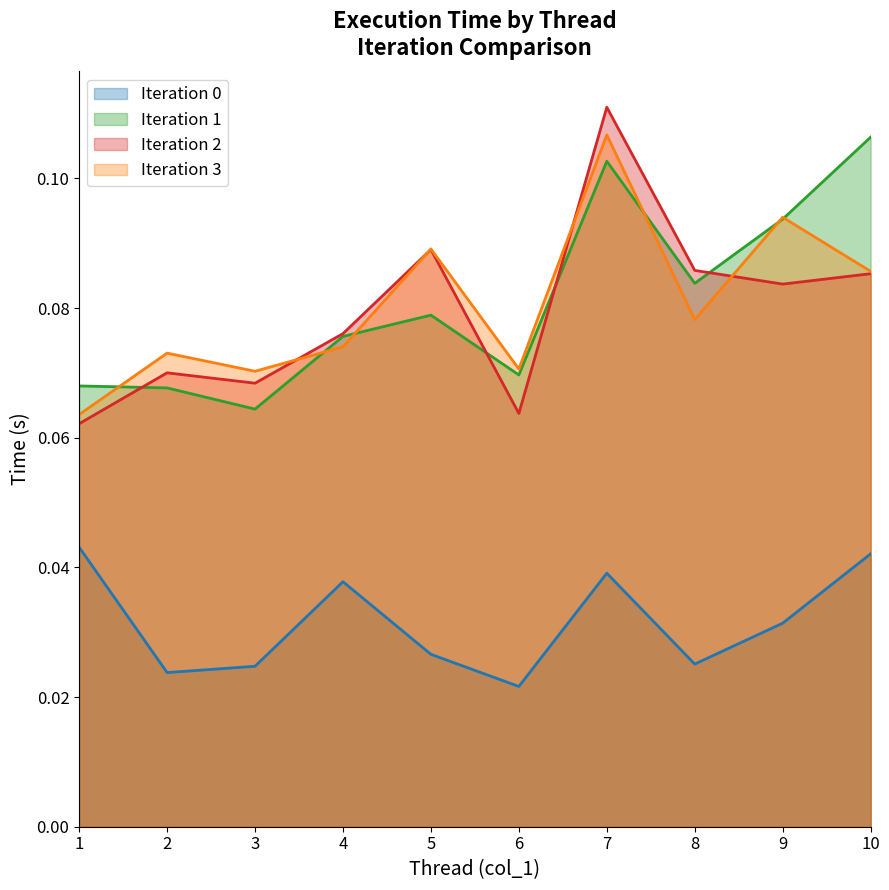

Which series ends up on top after the final intersection of col_2_iter3 and col_2_iter2?

col_2_iter3